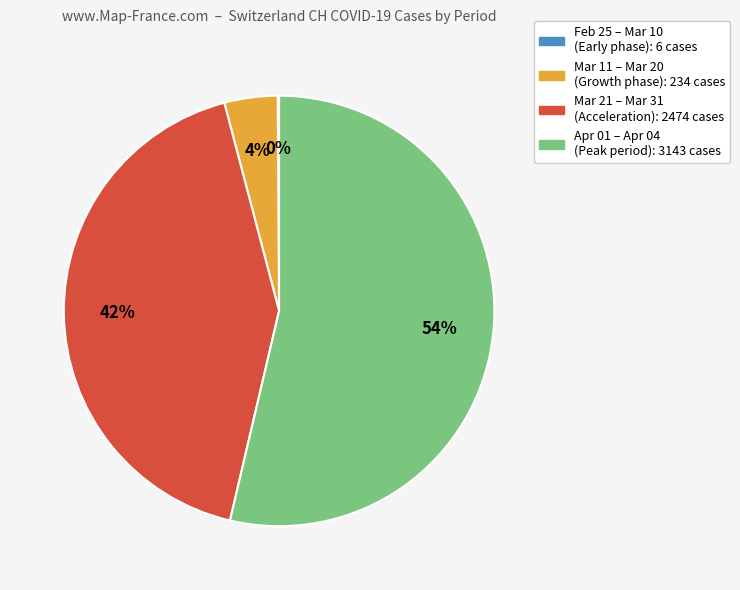

Is there a majority slice in this chart?

Yes